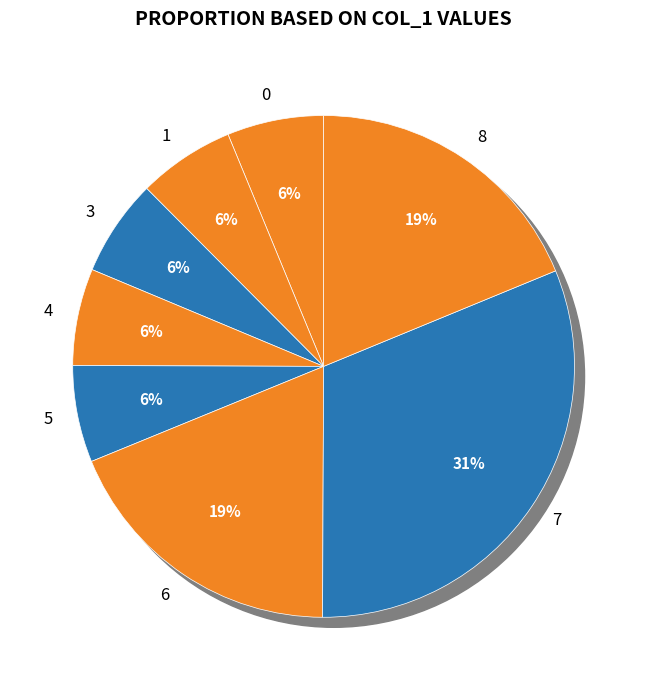

True or false: 4 accounts for 5% of the total.

False